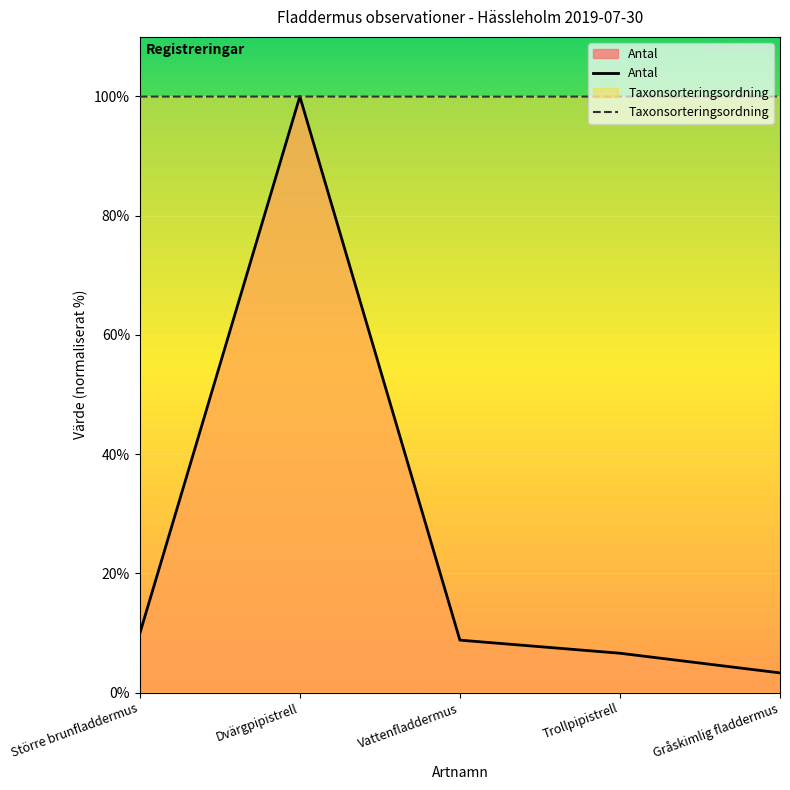

List the series in order of their overall mean, lowest first.

Antal, Taxonsorteringsordning